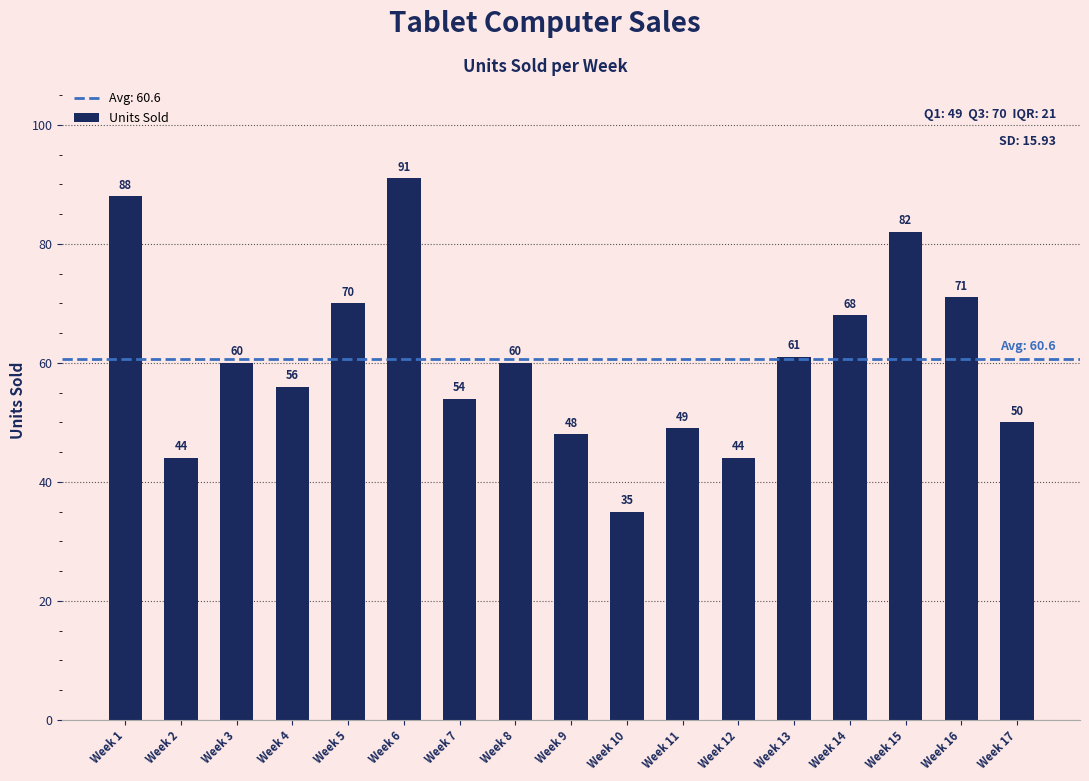

The value at Week 13 is 38. True or false?

False